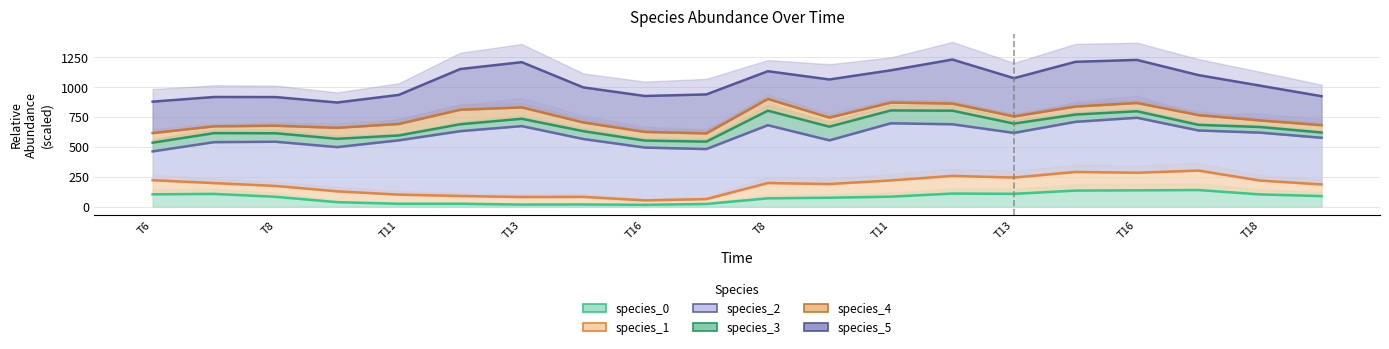

At which label does species_3 reach its minimum?

T6